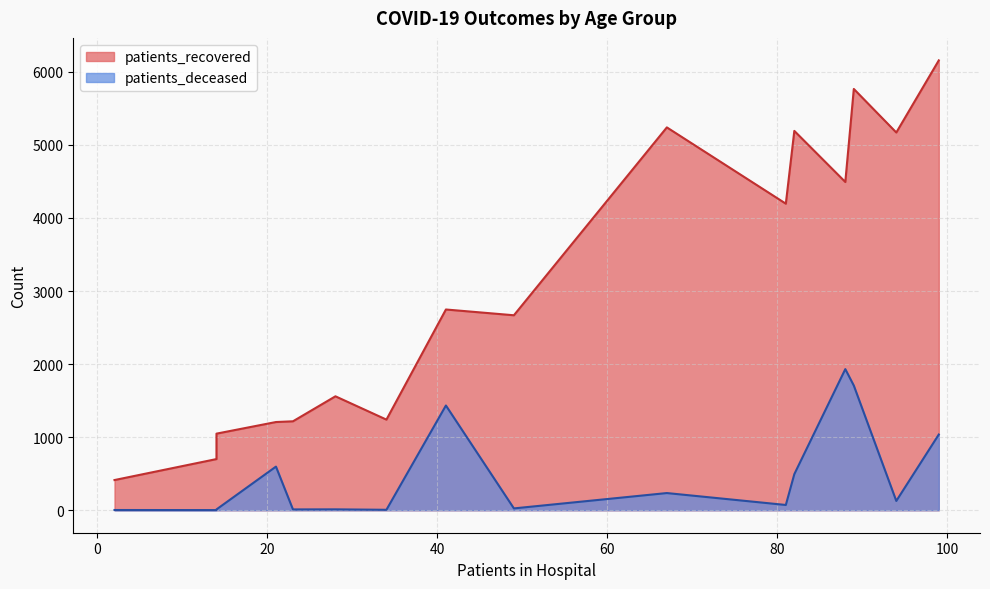

How many data points does each series have?

16